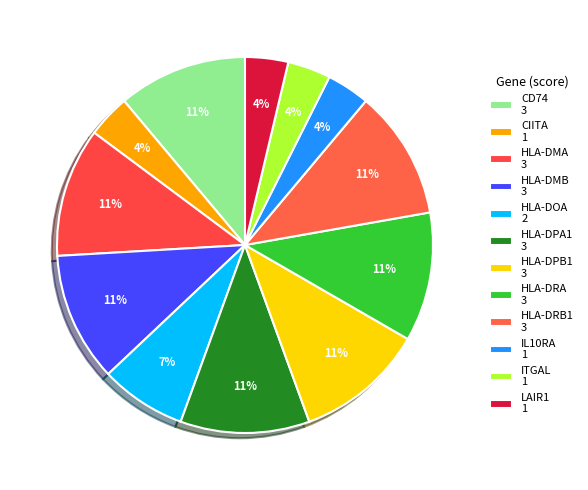

Is it true that CD74 is 17% of the pie?

False